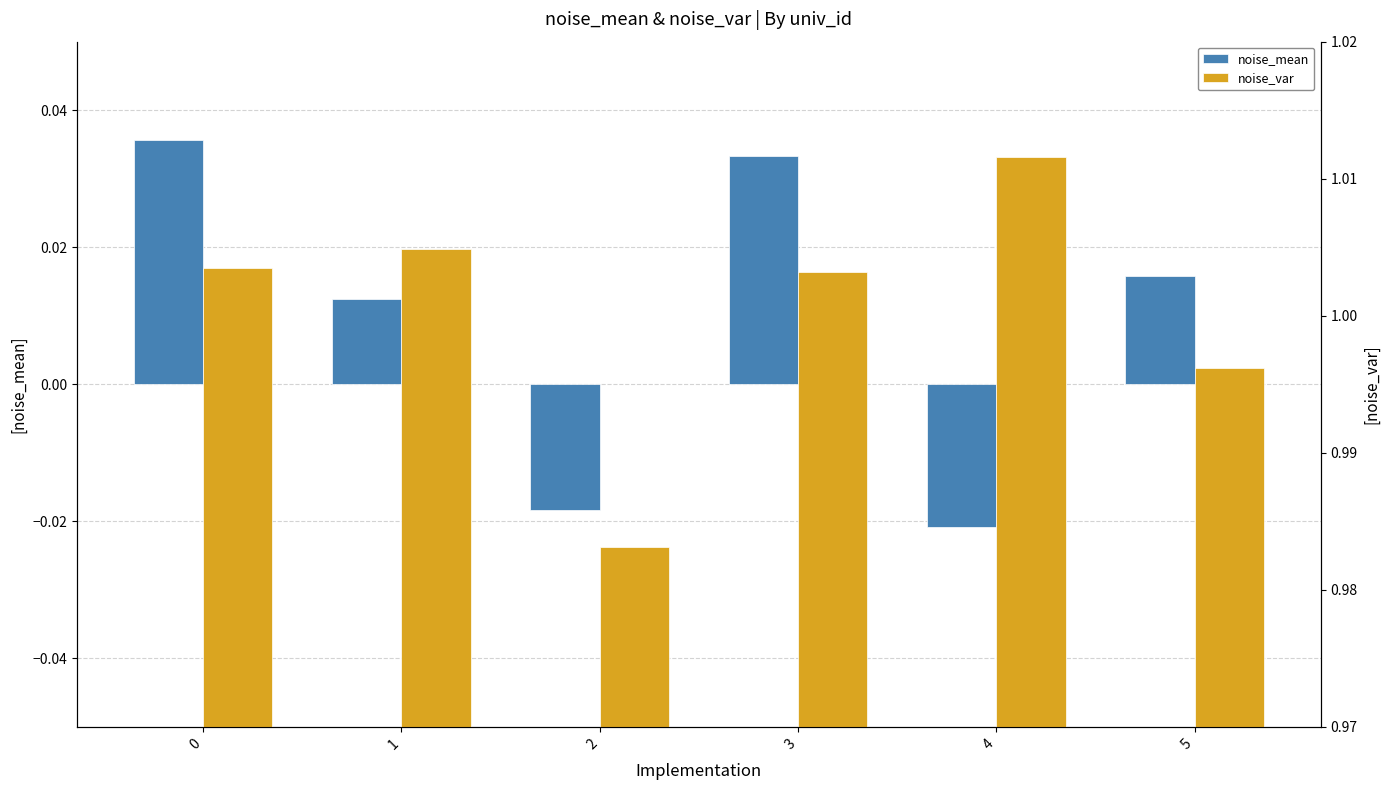

Where is noise_var nearest to the value 0?

2